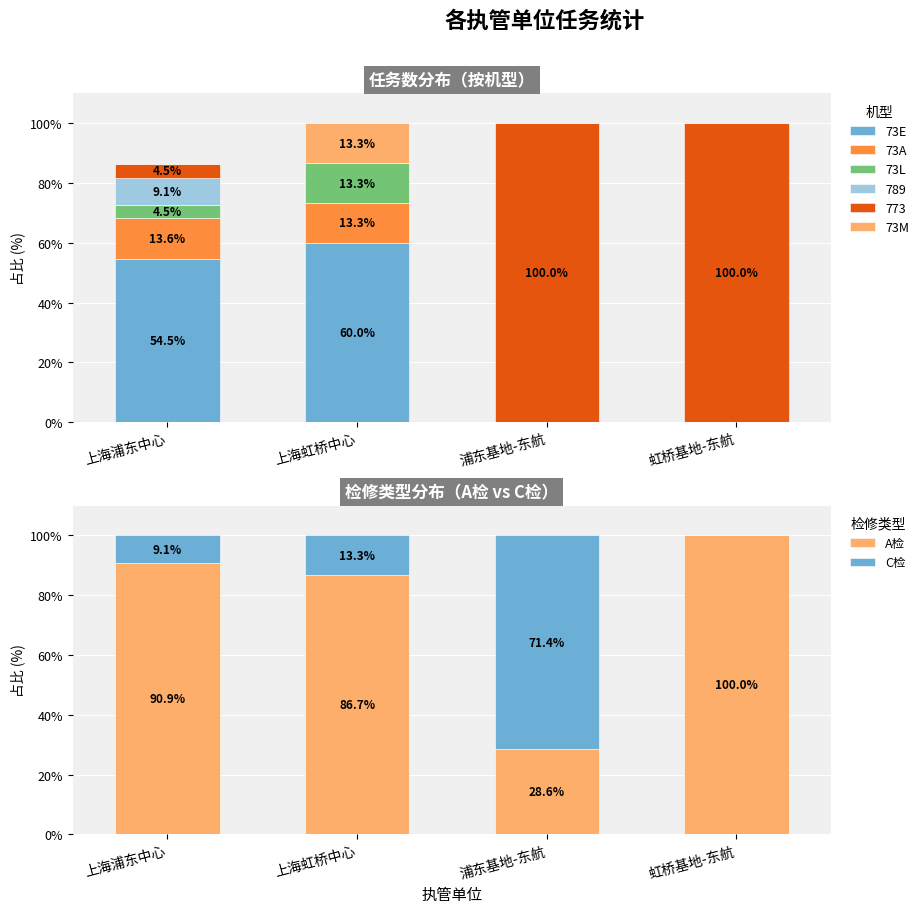

How many data points in A检 are above 90?

2